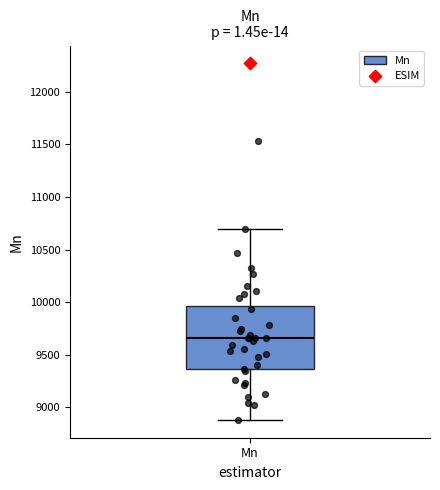

Read this box plot against the y-axis: the position of the median line, the range covered by the box, and the ends of both whiskers. The values are not printed on the chart, so give them approximately, as read against the axis.

median 9650, box 9350 to 9950, whiskers 8900 to 10700